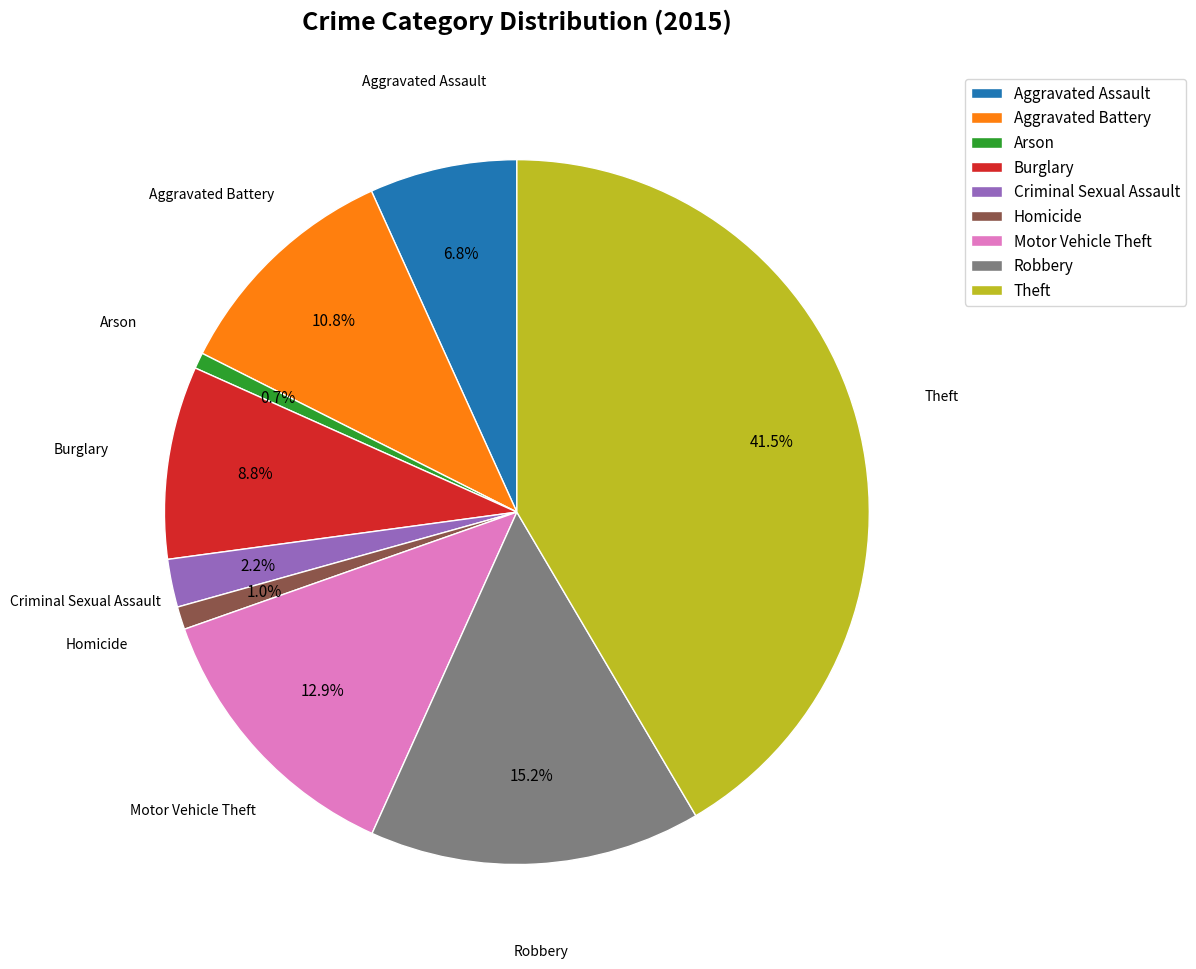

What percentage is the Motor Vehicle Theft slice, to the nearest percent?

13%